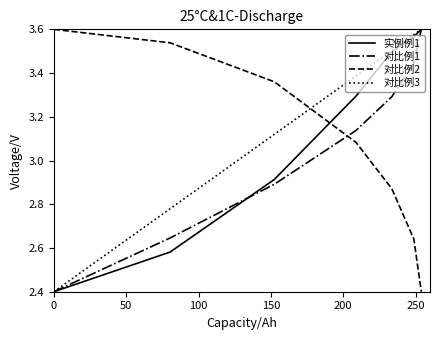

What is the minimum value shown in the chart?

2.4